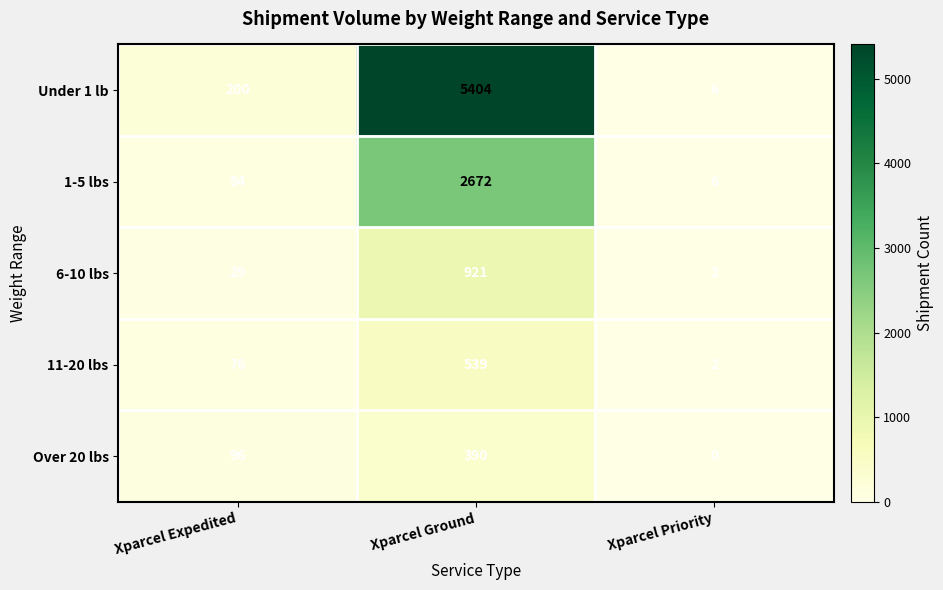

What is the sum of the Over 20 lbs values at Xparcel Priority and Xparcel Expedited?

96